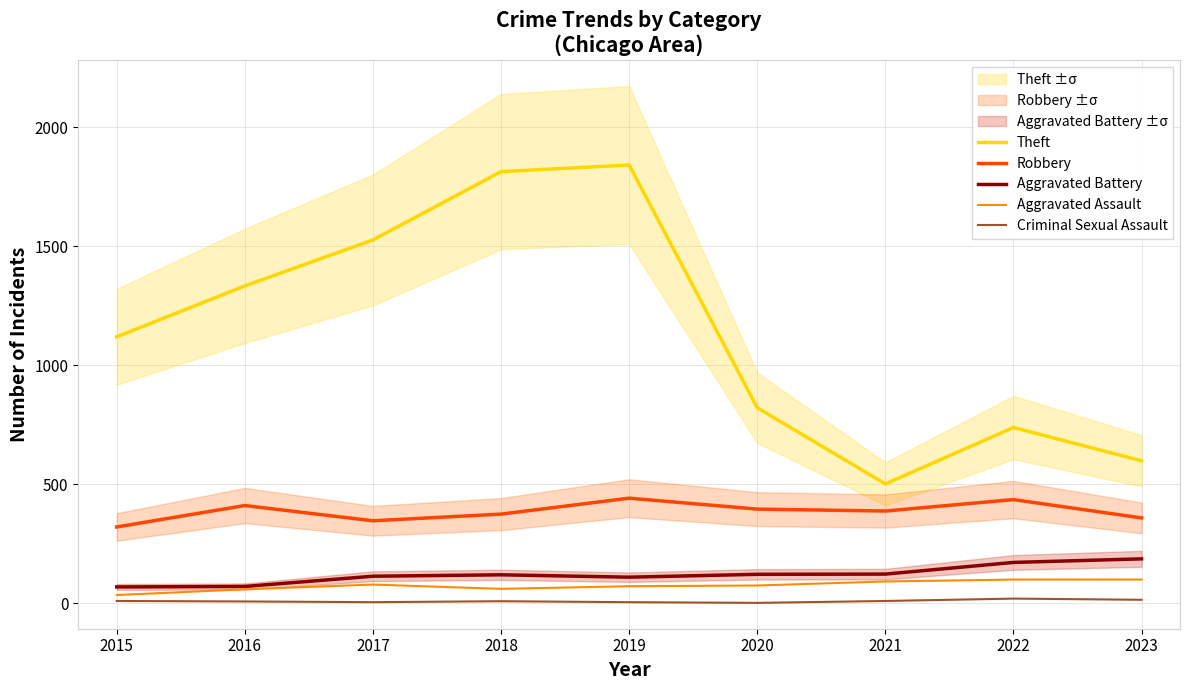

True or false: Aggravated Assault and Theft intersect in this chart.

False